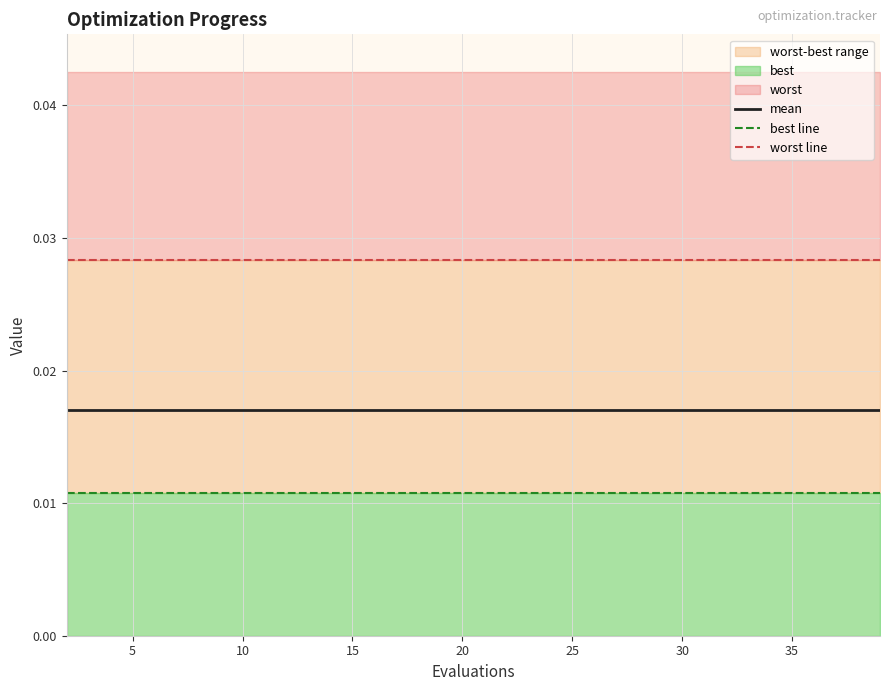

Which series has the largest total across all categories?

worst line